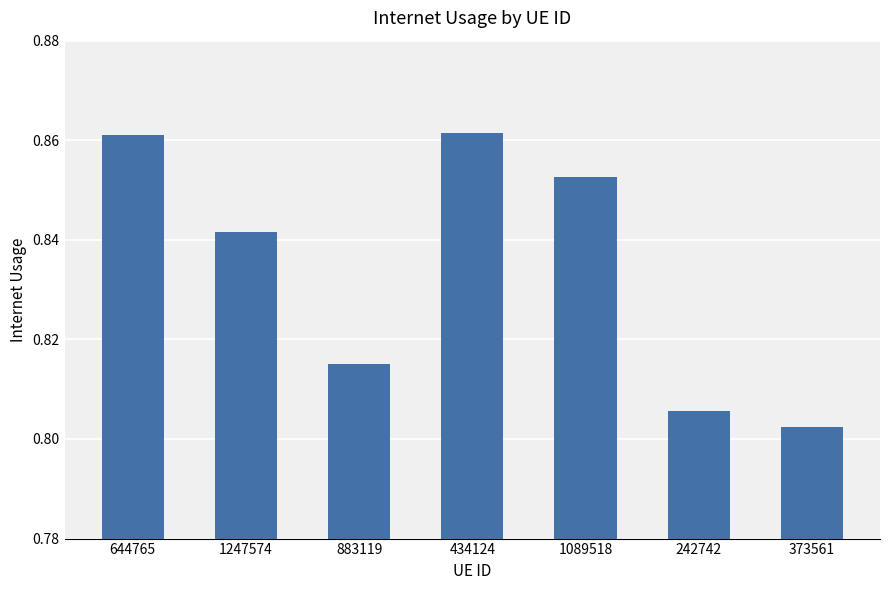

What is the label of the 1st bar from the left?

644765